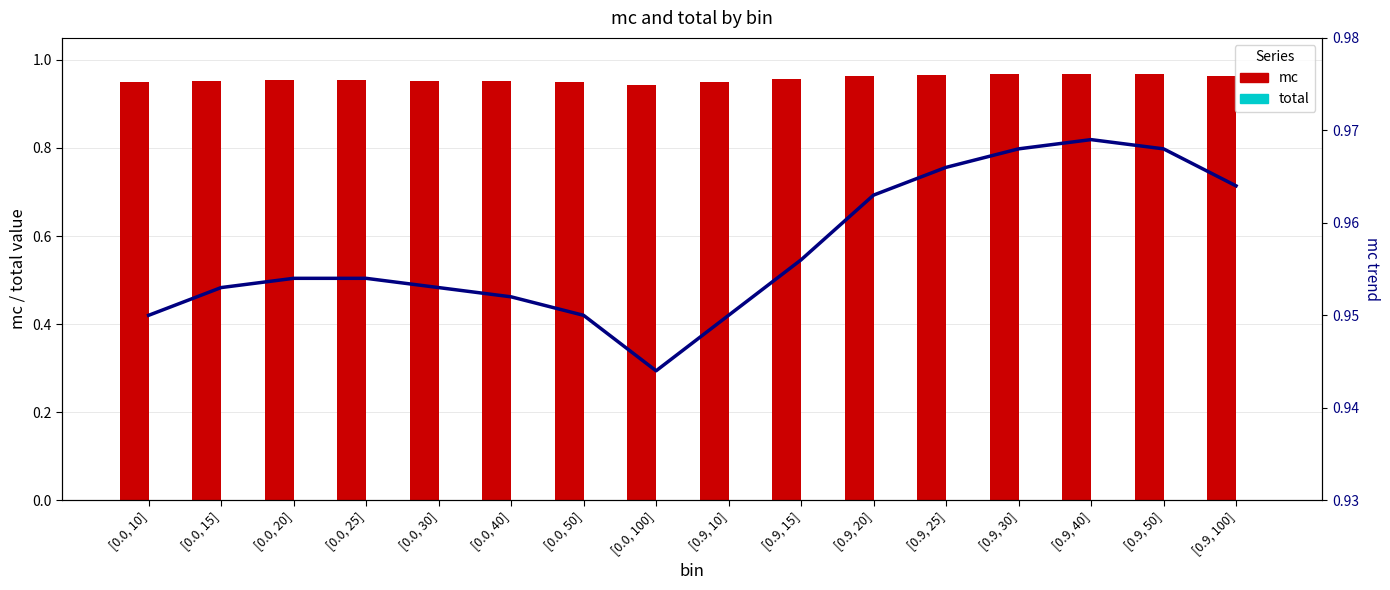

What is the approximate value of mc at [0.9, 20]?

1.0